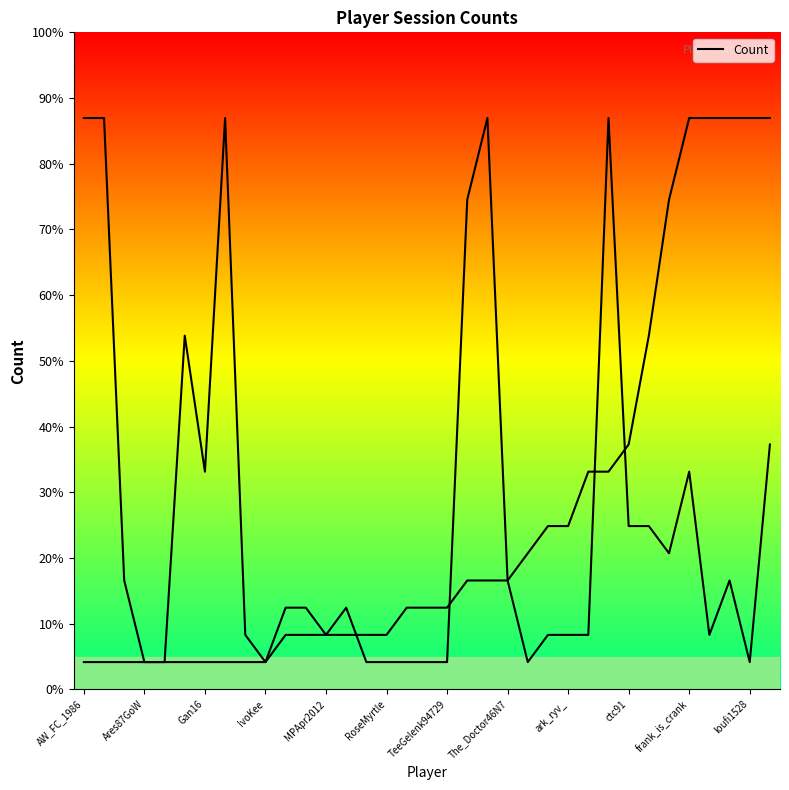

Is it true that the value at loufi1528 is 1?

False